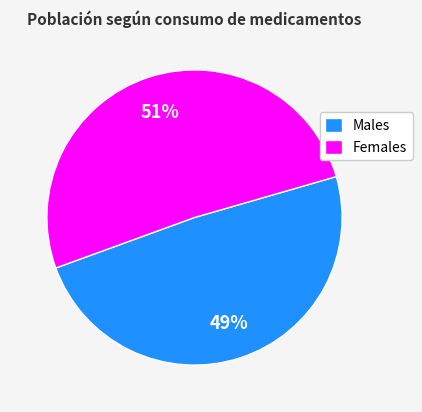

To the nearest percent, what percentage of the pie is Males?

49%